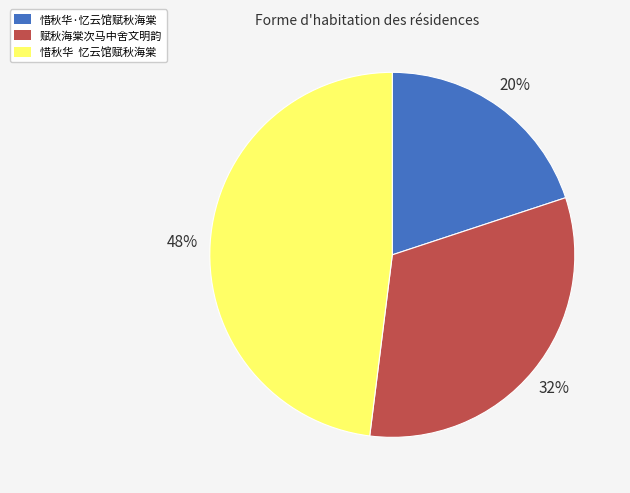

Does 惜秋华·忆云馆赋秋海棠 account for over 50% of the chart?

No